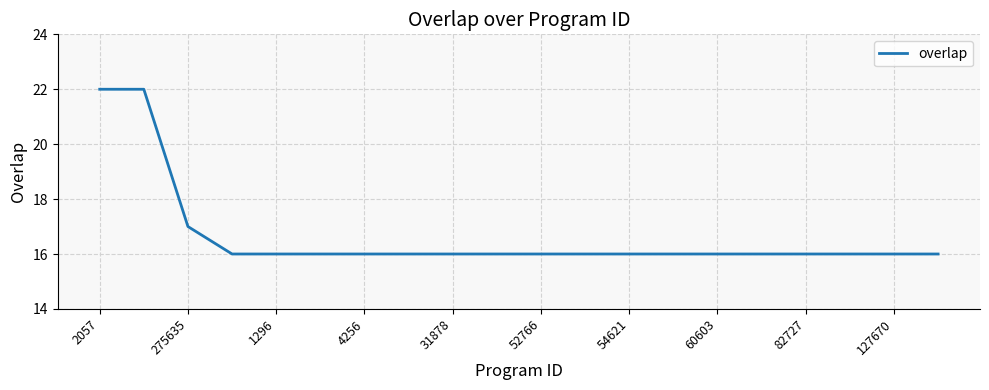

Does the chart display data point markers on the line(s)?

No